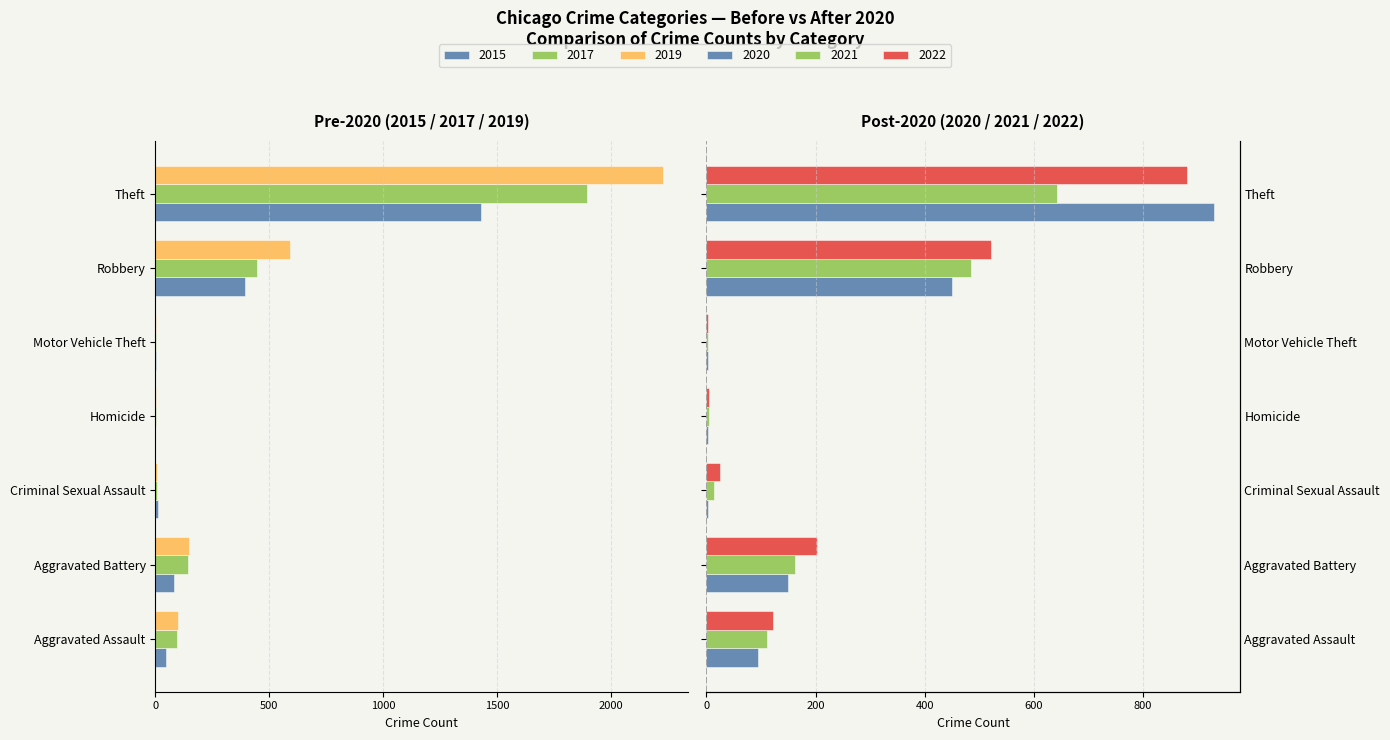

How many bars are there in total?

42